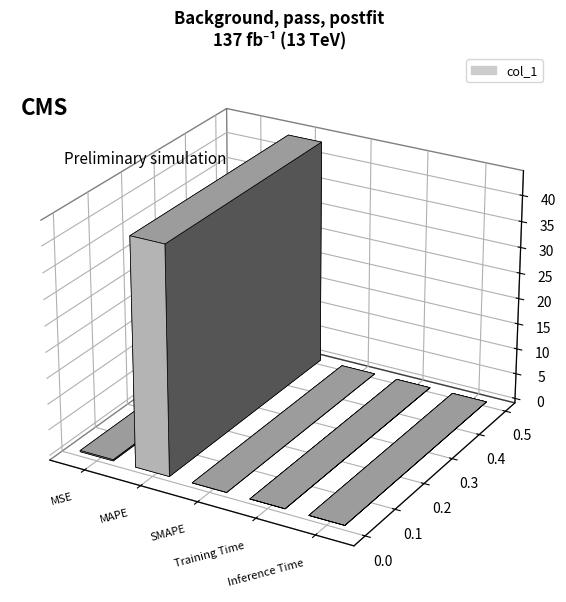

What is the label of the 2nd bar from the right?

Training Time